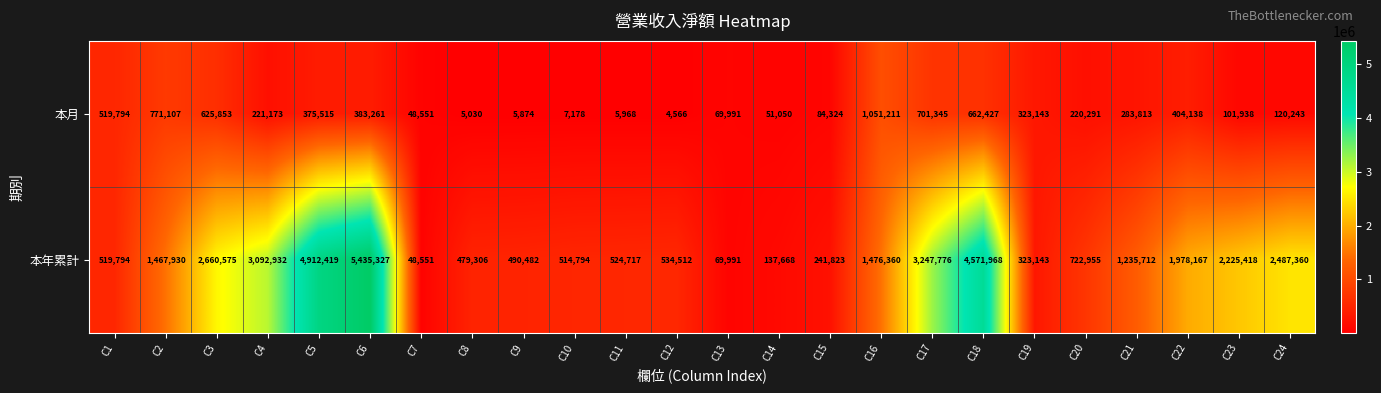

What is the difference between the highest and lowest values at C8?

474276